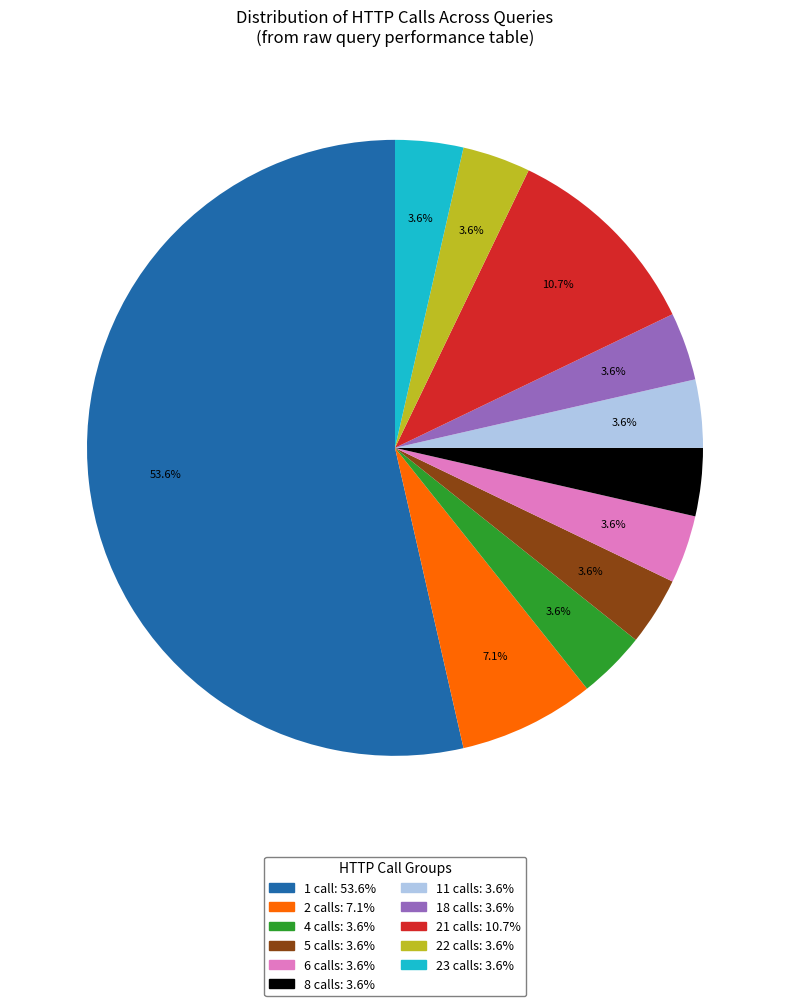

Count the number of slices in the pie.

11